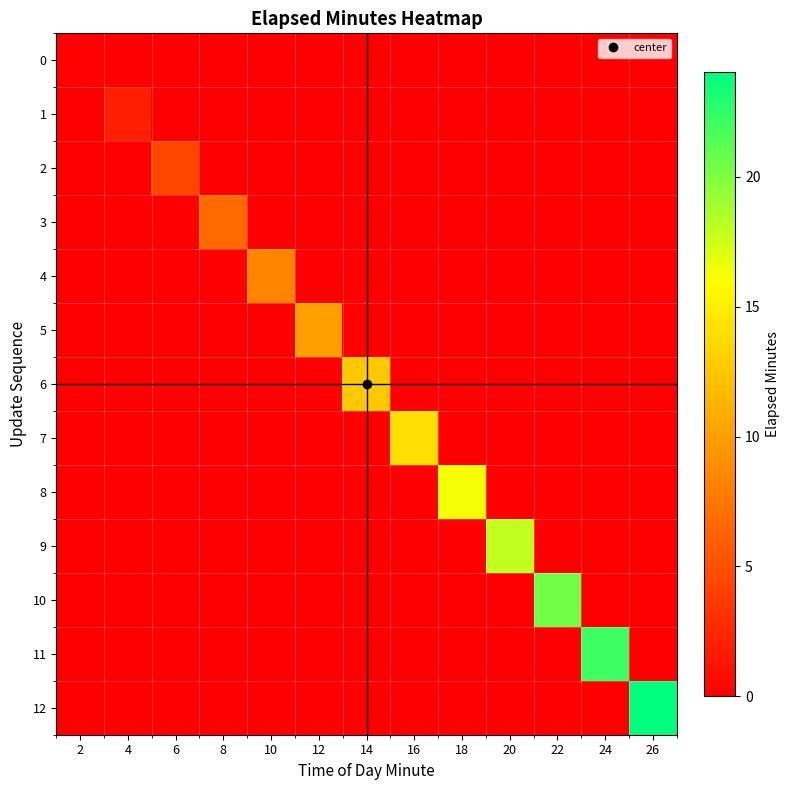

Which series changed the most between 8 and 14?

6